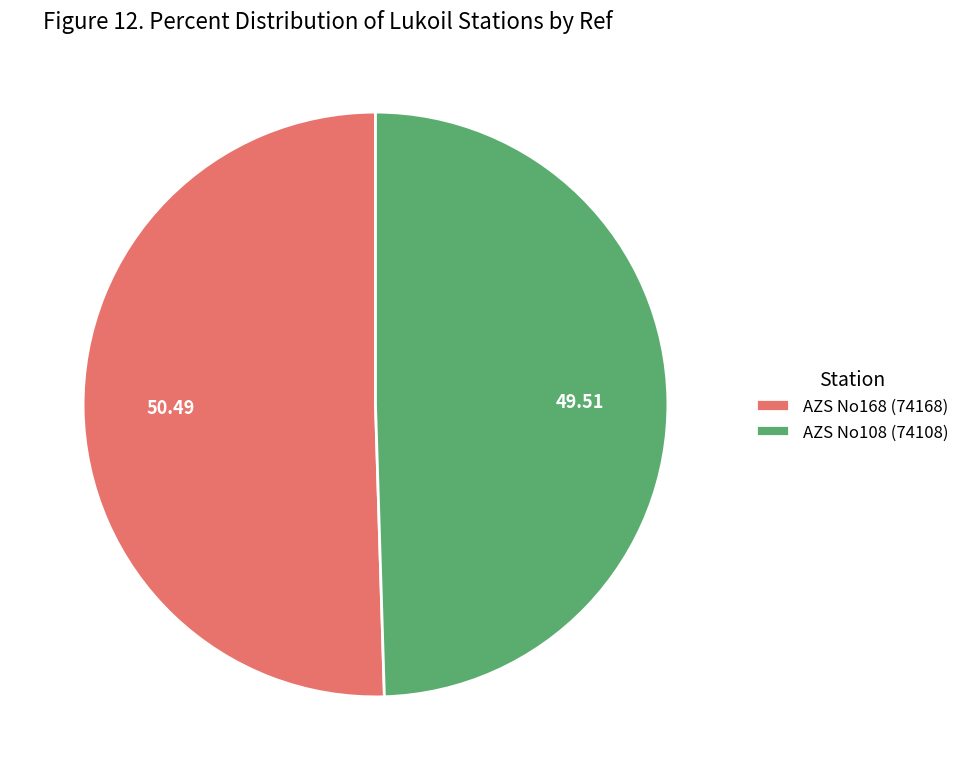

True or false: AZS No168 (74168) accounts for 65% of the total.

False